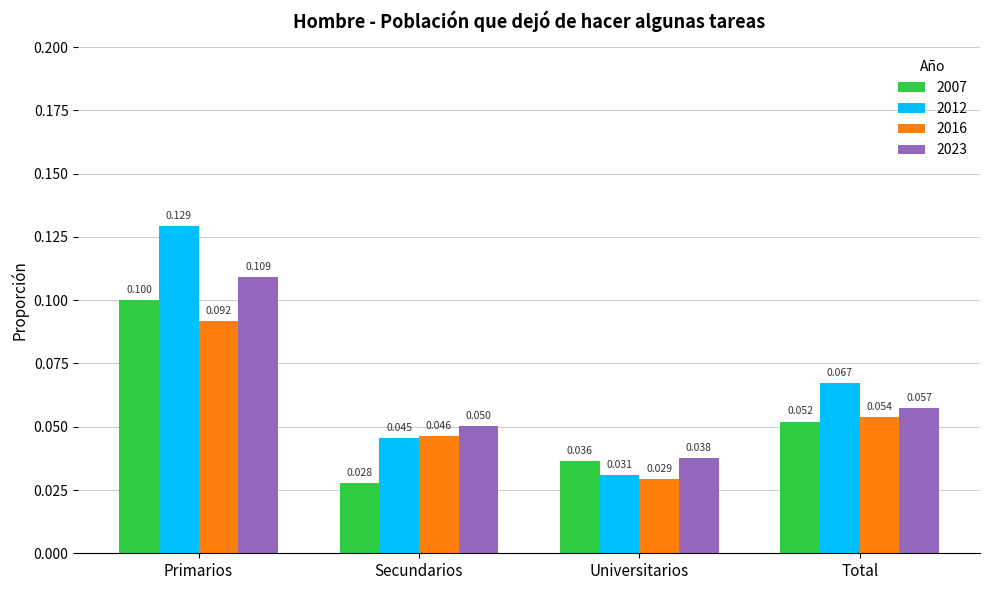

Count the 2012 values in the range 0 to 1.

4